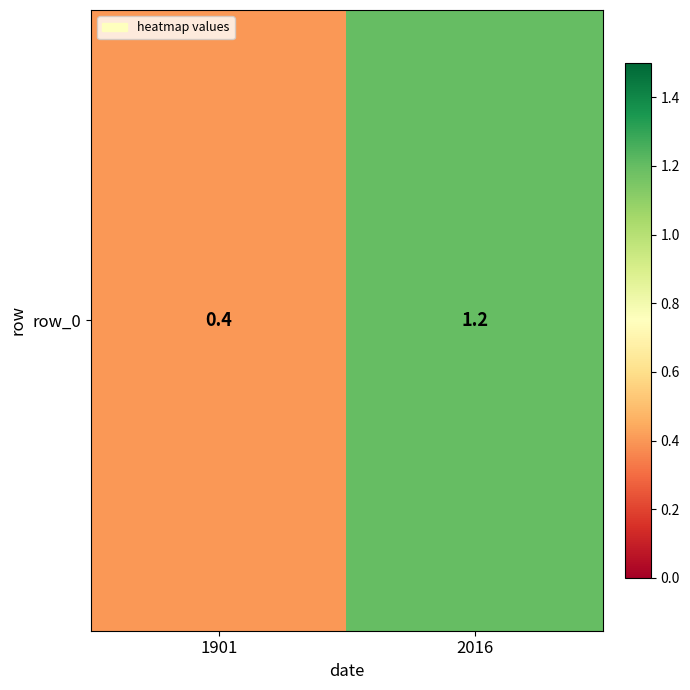

Rank the categories by value from highest to lowest.

2016, 1901